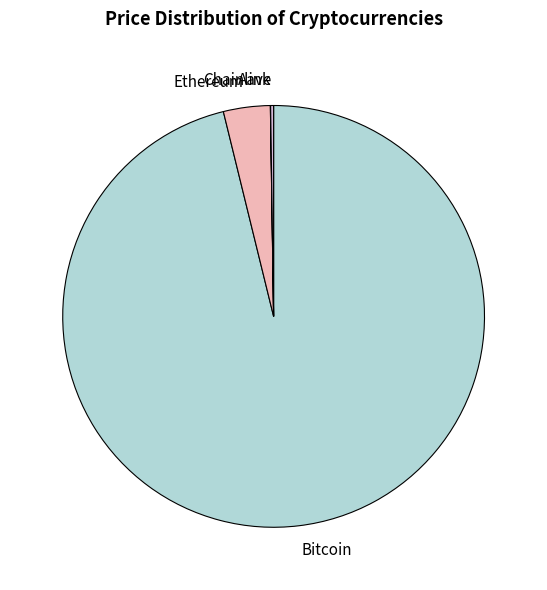

Which slice represents more than half of the pie?

Bitcoin